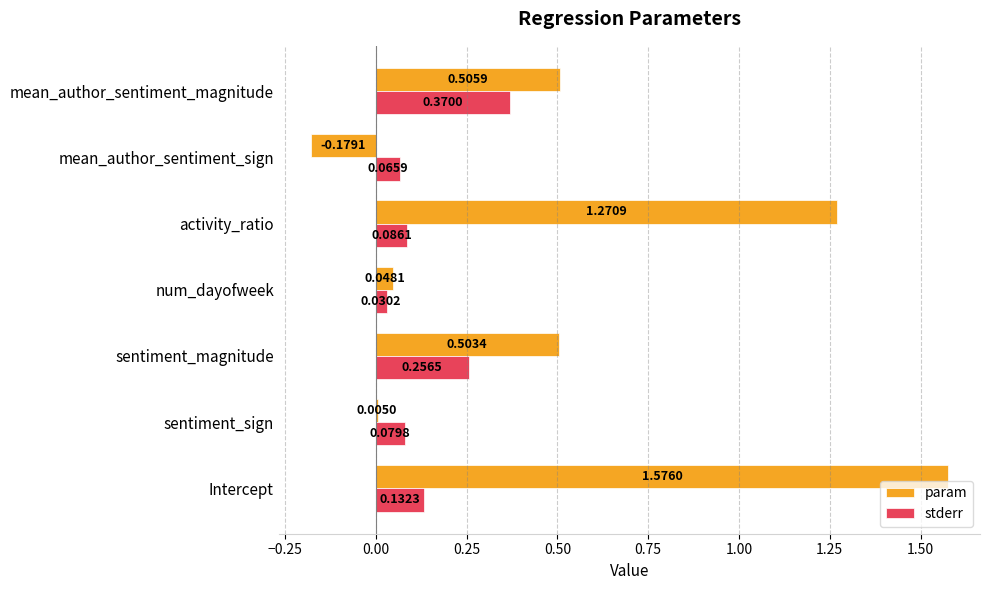

At which label is param closest to 0?

sentiment_sign